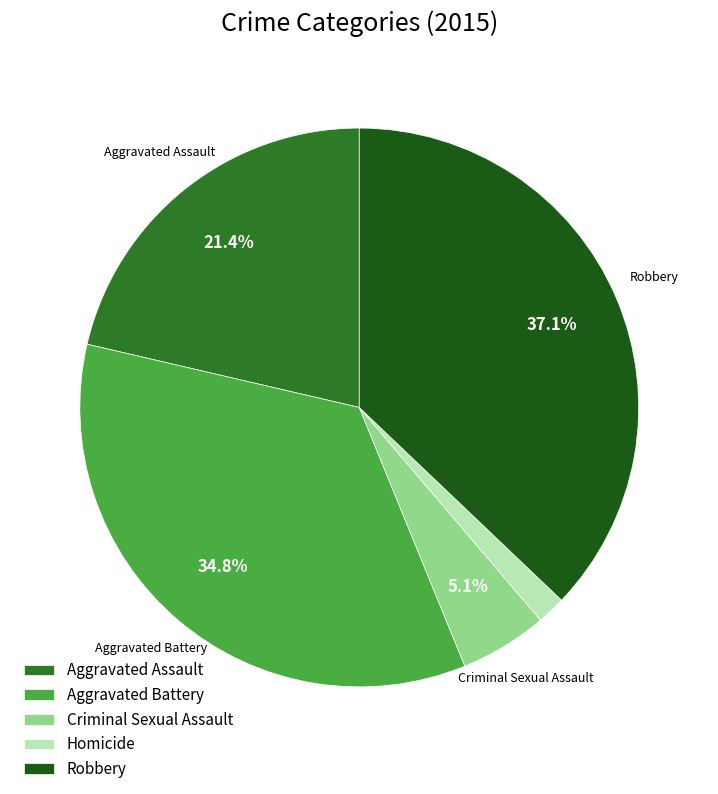

To the nearest percent, what is the difference between the largest and smallest slice percentages?

35%